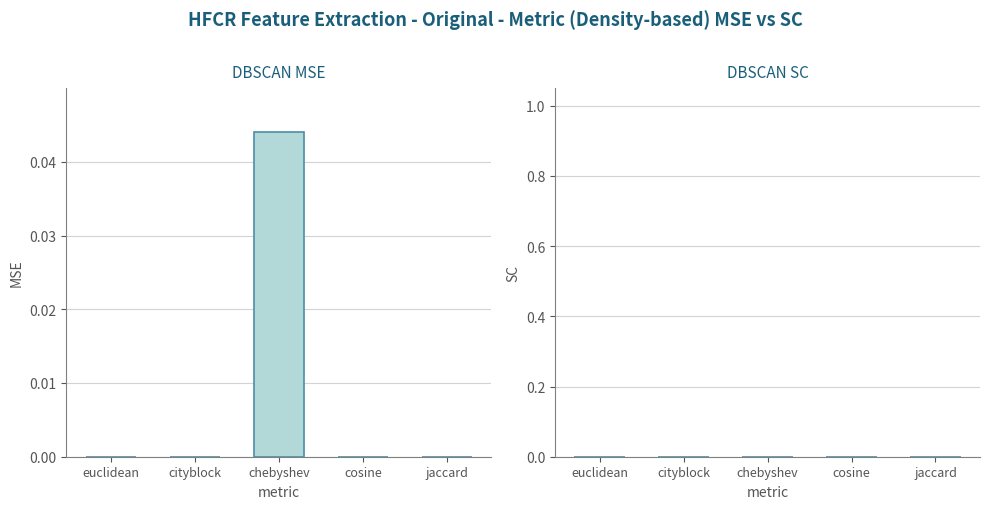

Which category has the highest value across all series?

chebyshev